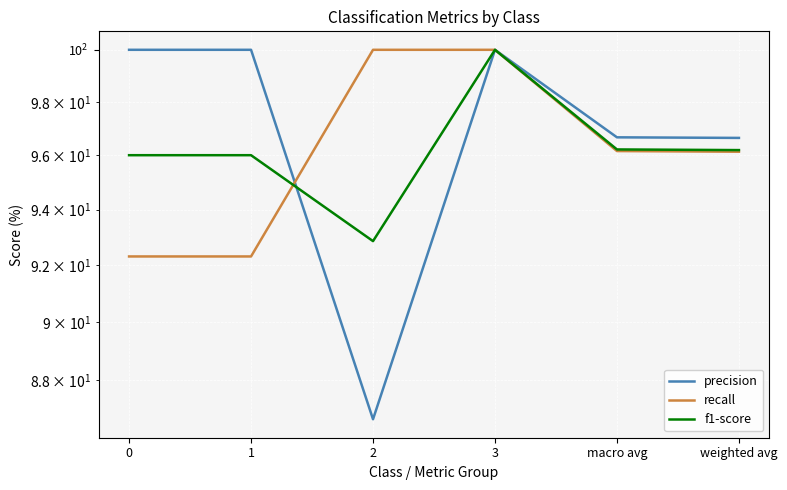

Is it true that precision equals 96.6 at weighted avg?

True